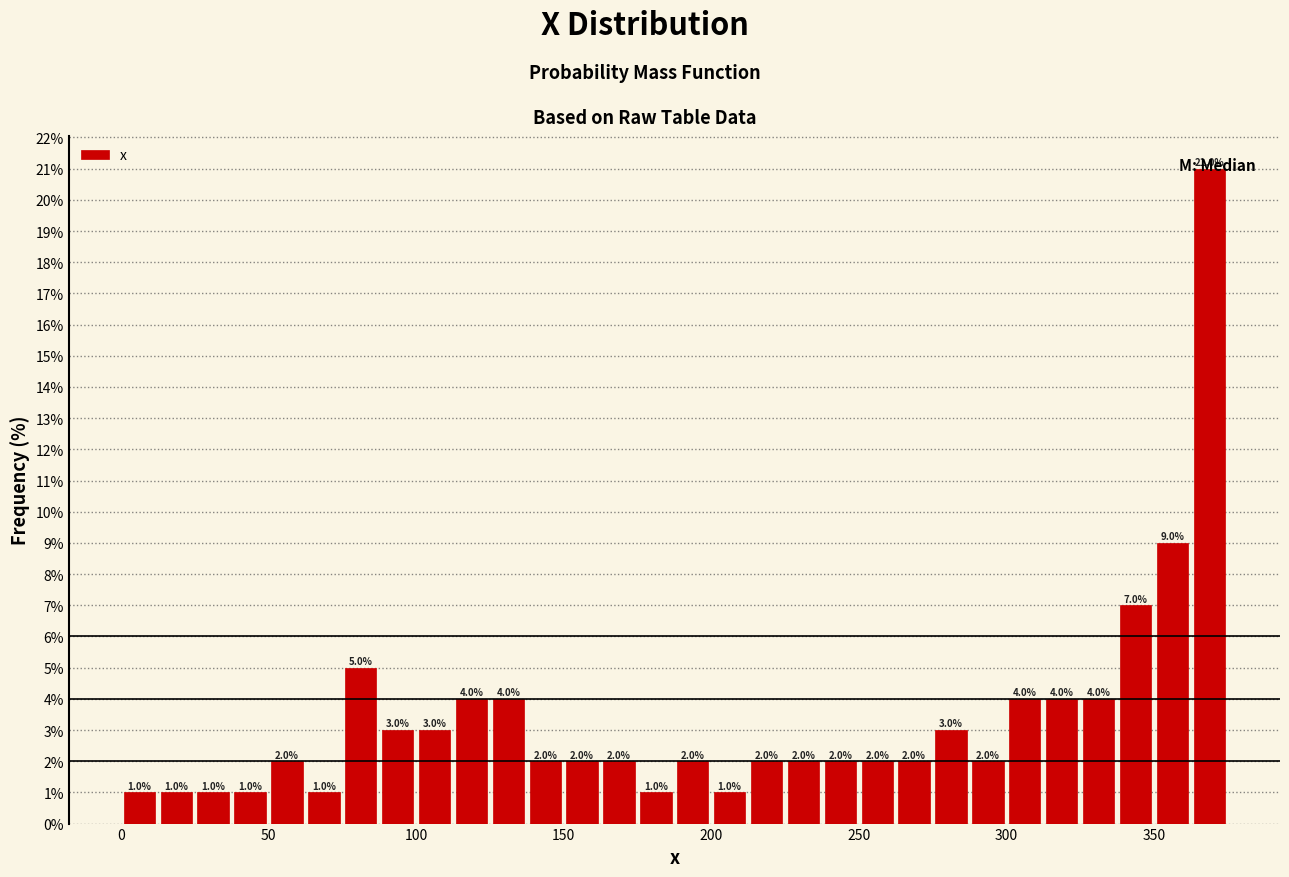

Read against the x-axis, roughly where is the centre of the tallest bar?

370